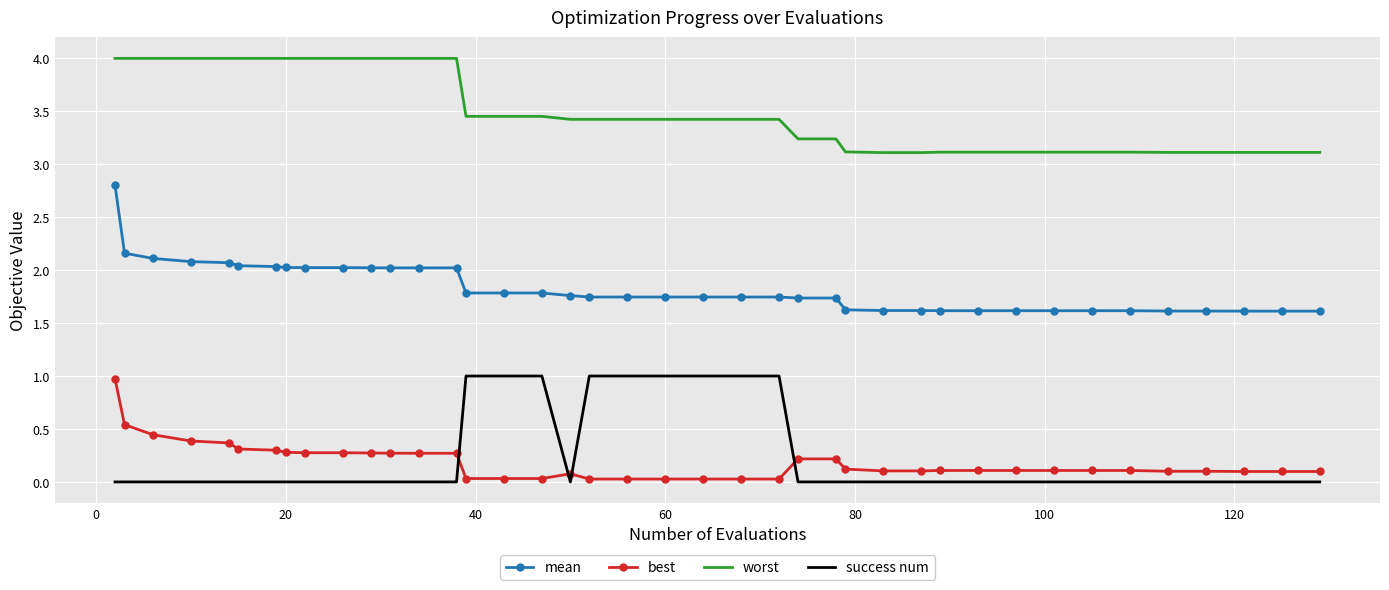

What is the difference between the maximum and minimum values in the best series?

0.9